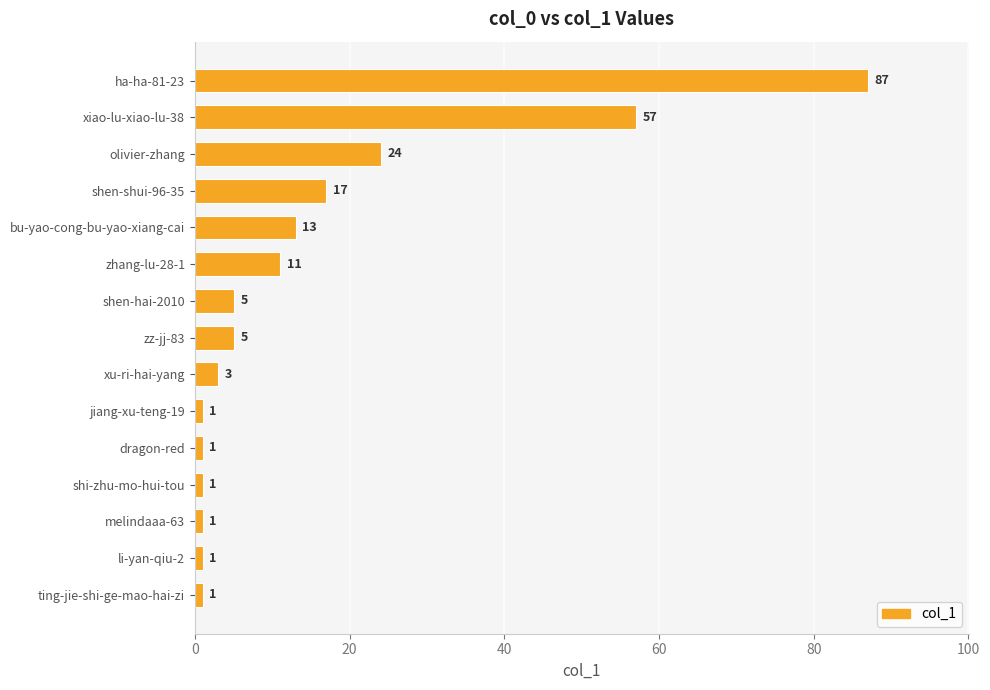

Approximately how many times larger is the value at ting-jie-shi-ge-mao-hai-zi compared to shi-zhu-mo-hui-tou?

1.0